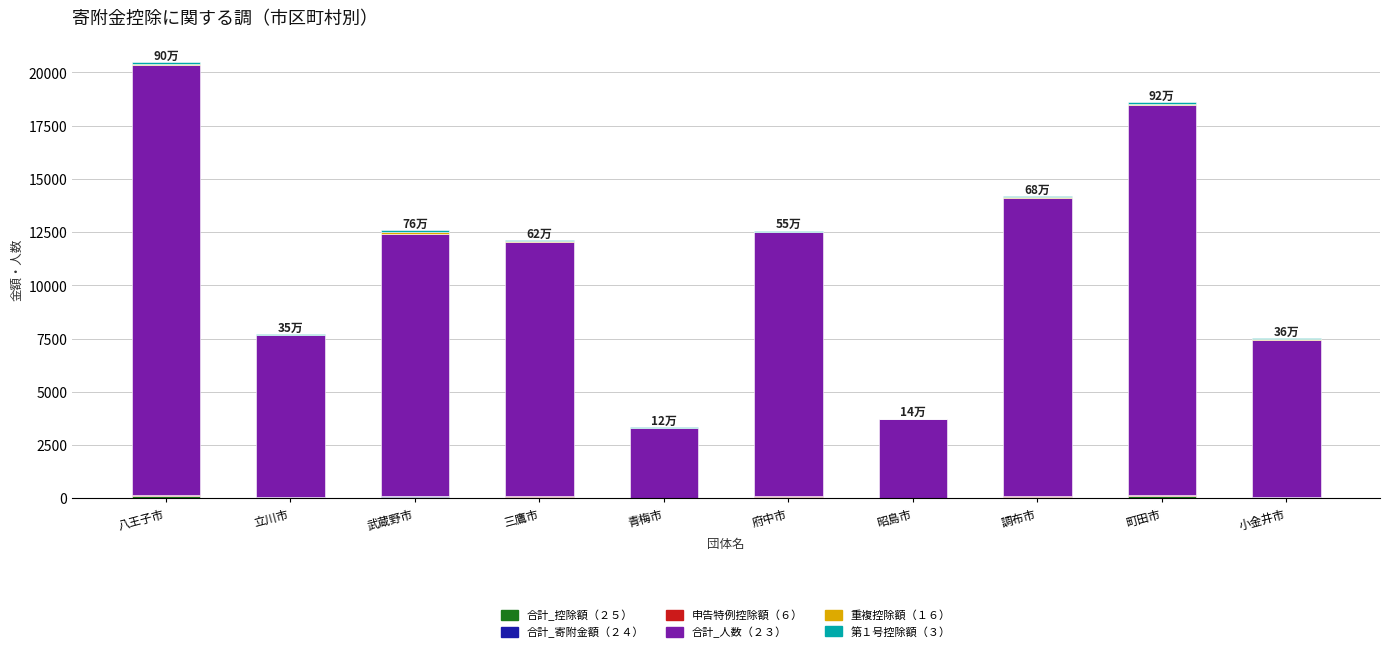

Which series has the widest spread of values?

合計_人数（２３）